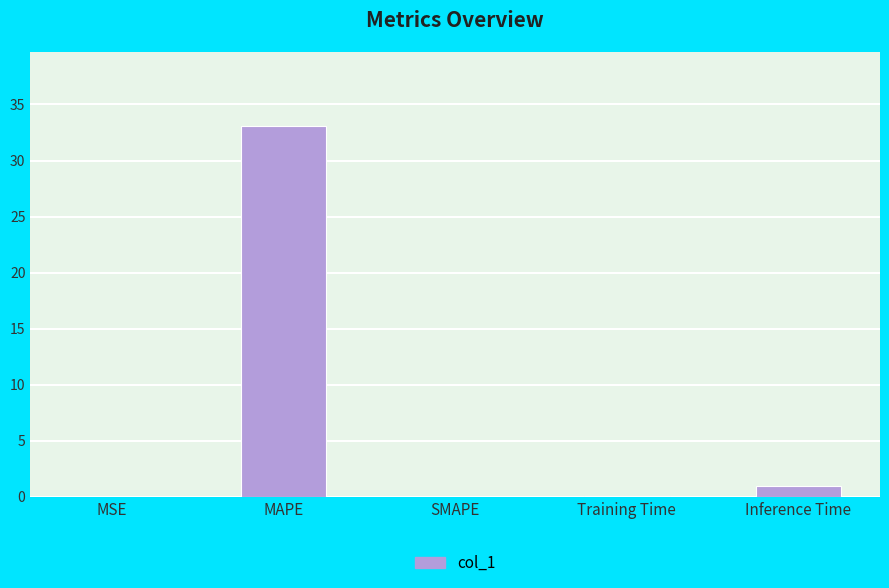

What is the difference between the values at Inference Time and MSE?

0.9